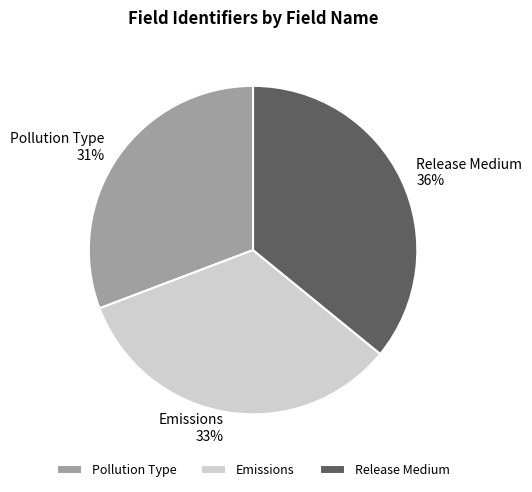

How many segments does this pie chart have?

3